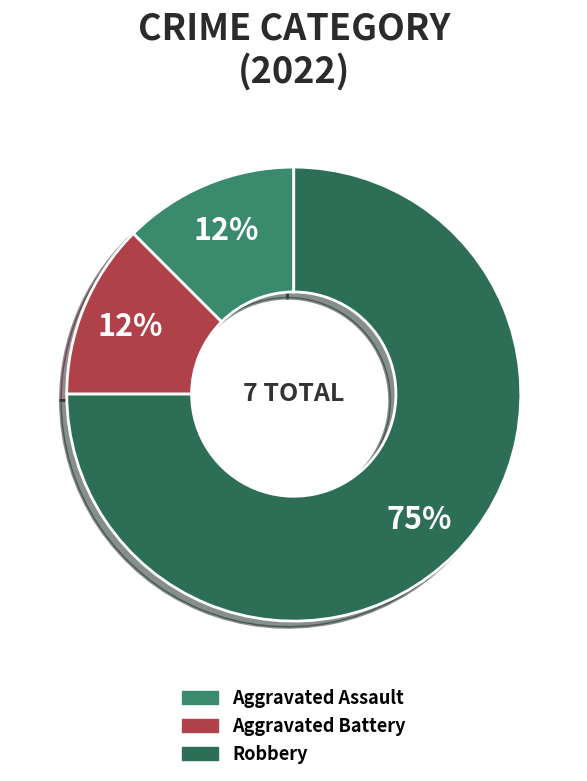

Is there any slice that represents more than half of the pie?

Yes